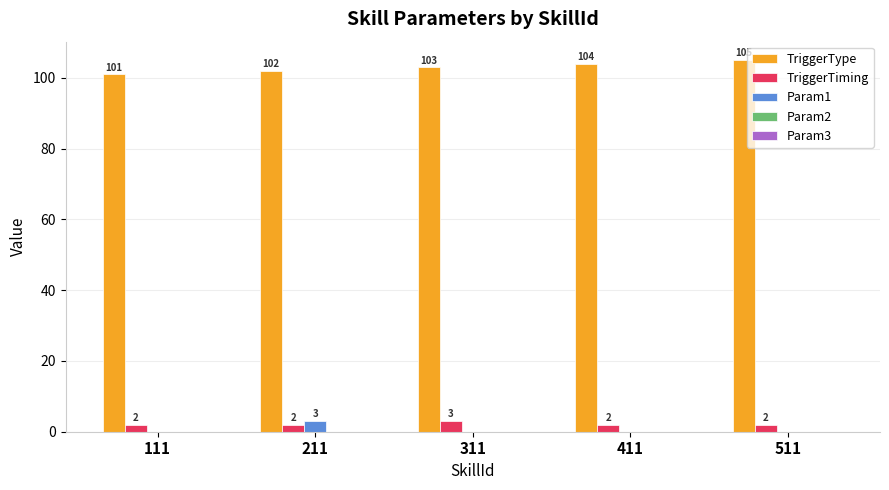

Are the bars horizontal?

No